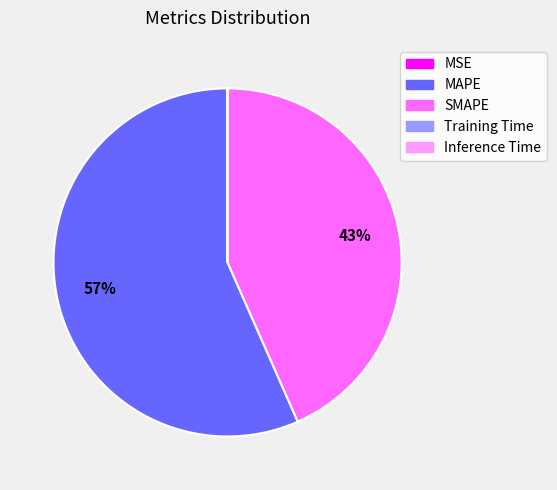

Which slice is the largest?

MAPE